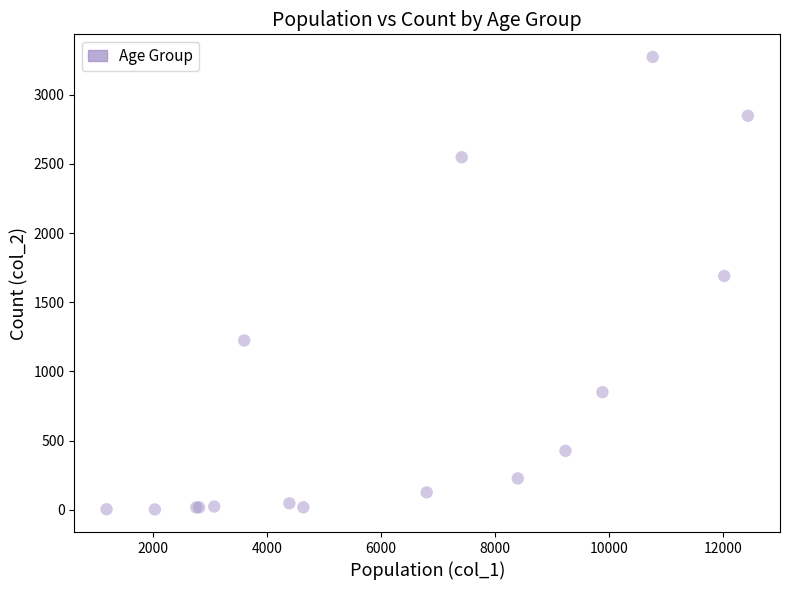

What Y value in the scatter plot is closest to 1638?

1690